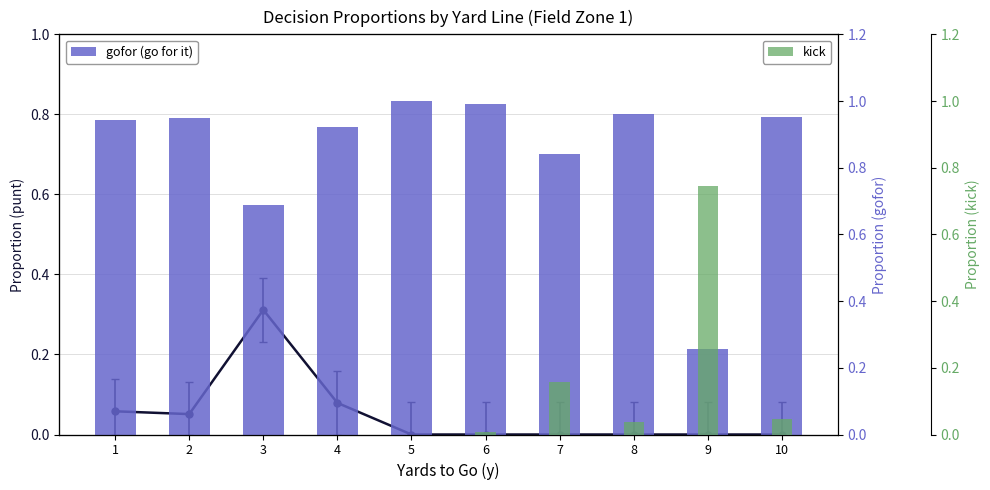

Where is kick nearest to the value 0?

1